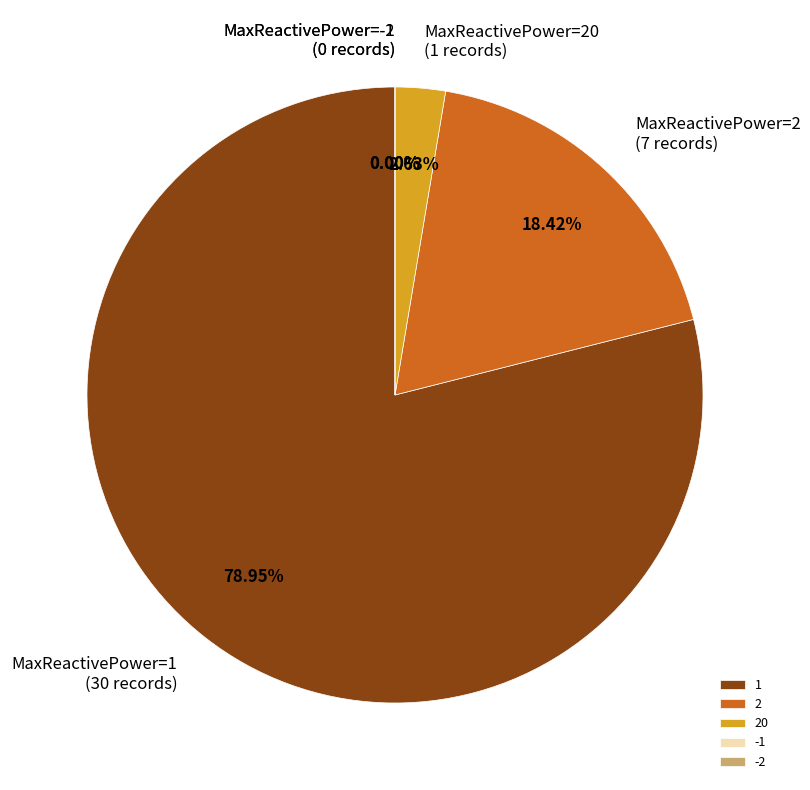

Count the number of slices in the pie.

5